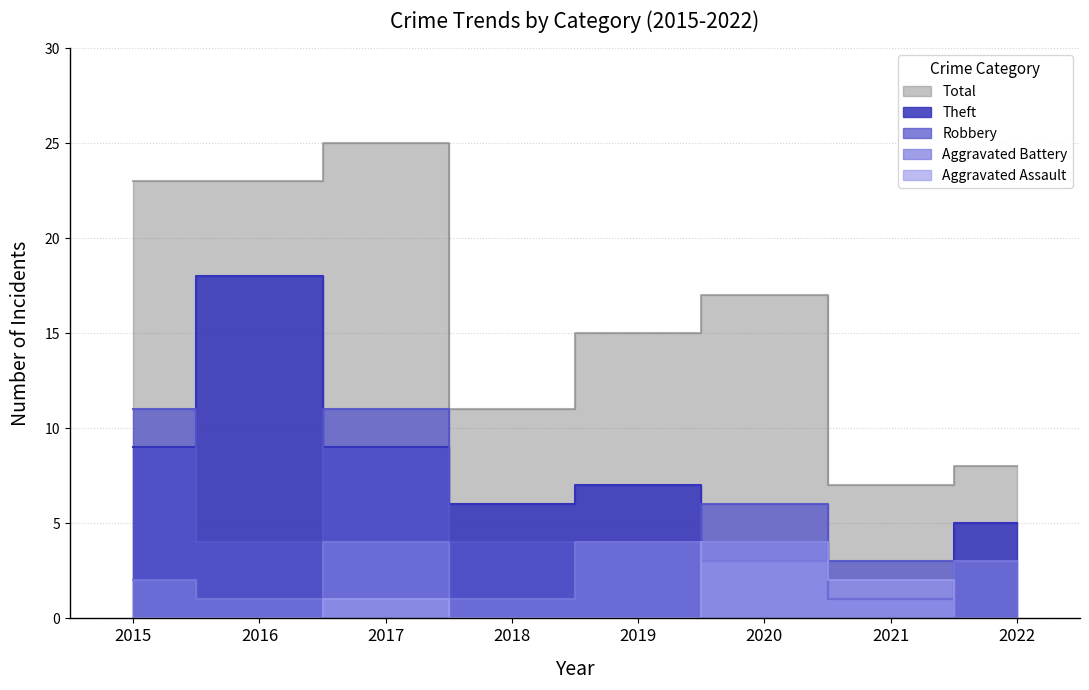

At 2019, list the series in order from largest to smallest.

Total, Theft, Robbery, Aggravated Battery, Aggravated Assault